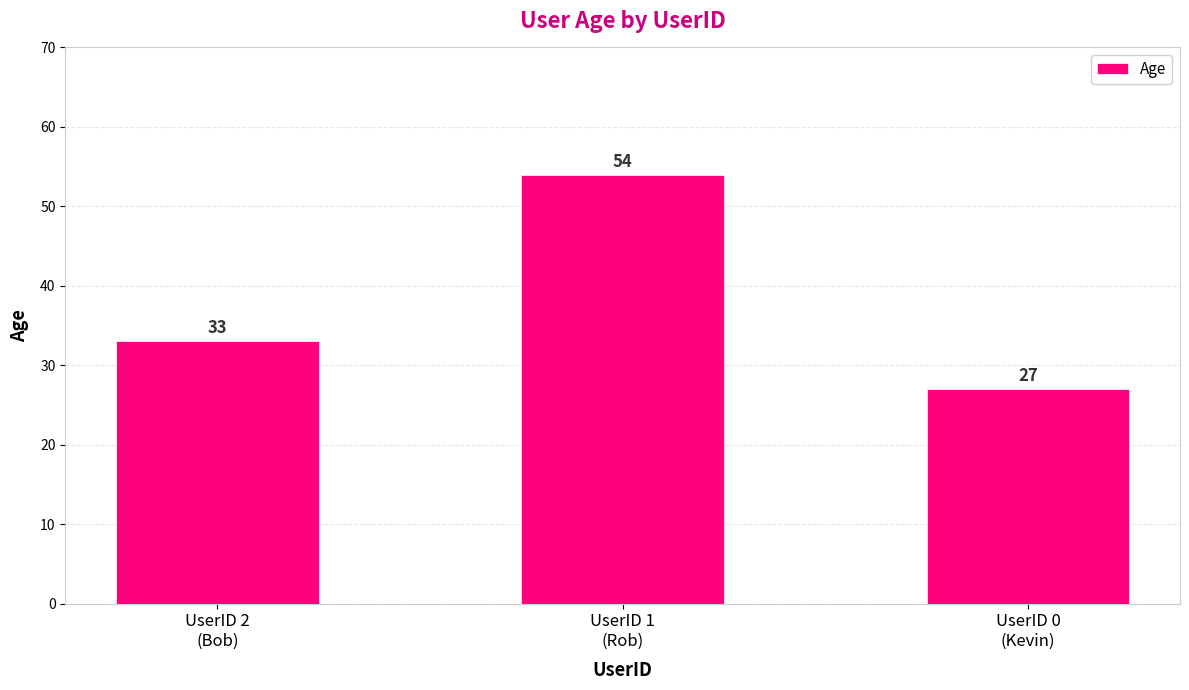

Read the value at UserID 1
(Rob), to the nearest 5.

55